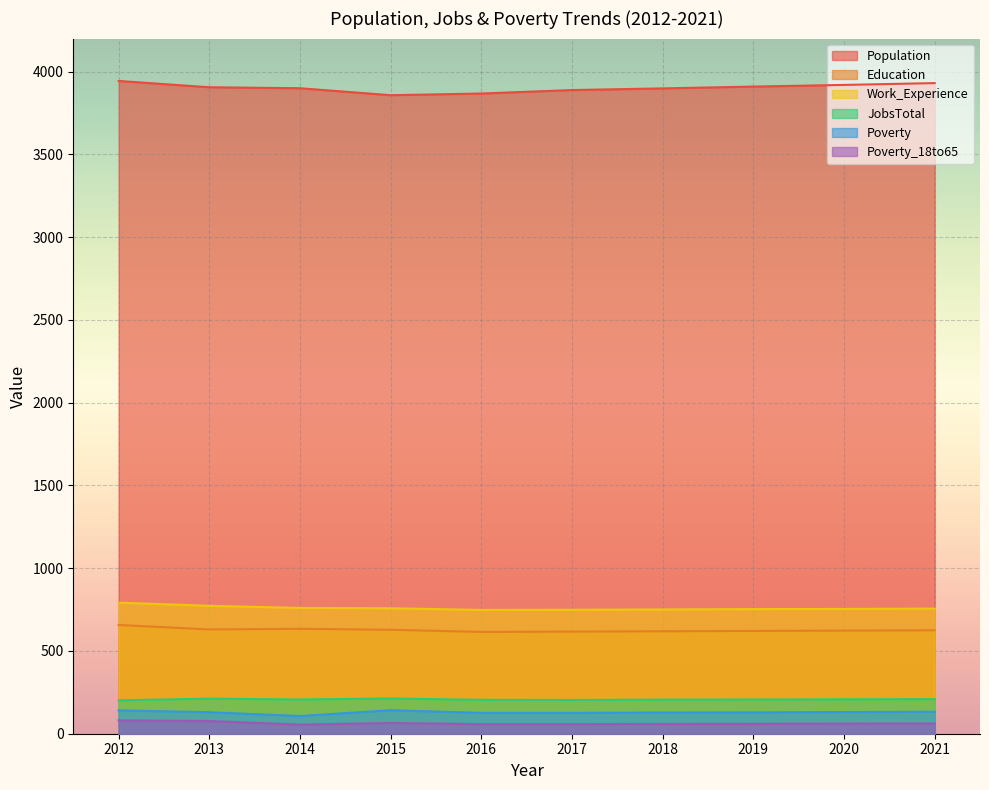

Which has a higher value, 2016 or 2013?

2013